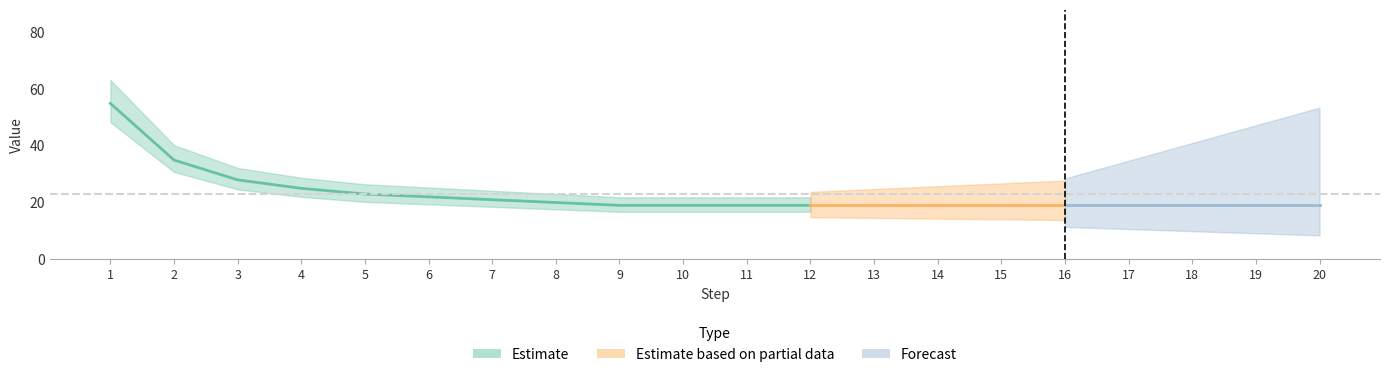

What is the ratio of the value at 16 to the value at 14?

1.0